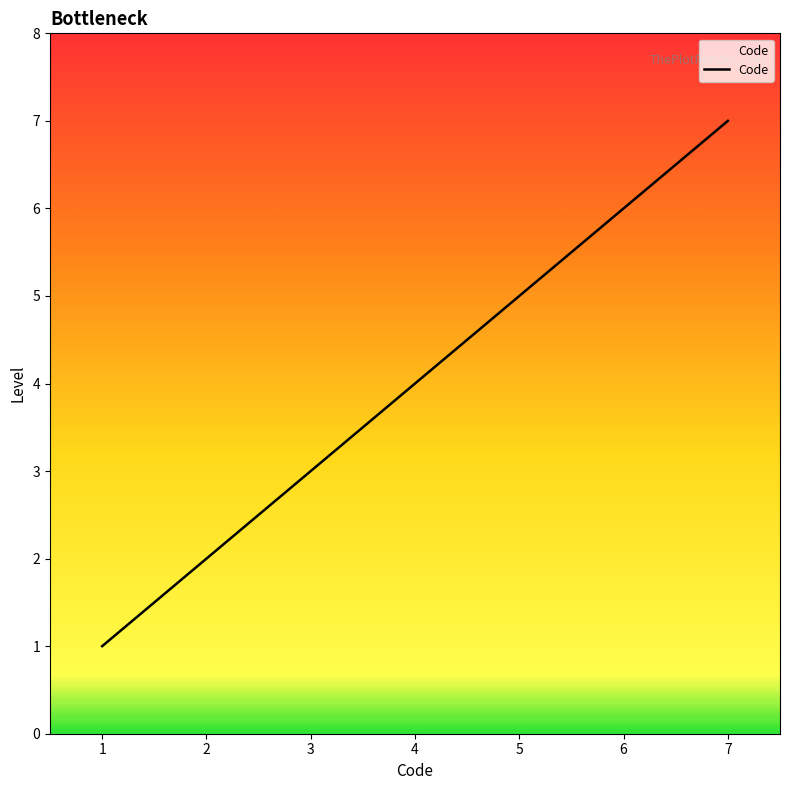

Which category has the lowest value across all series?

1